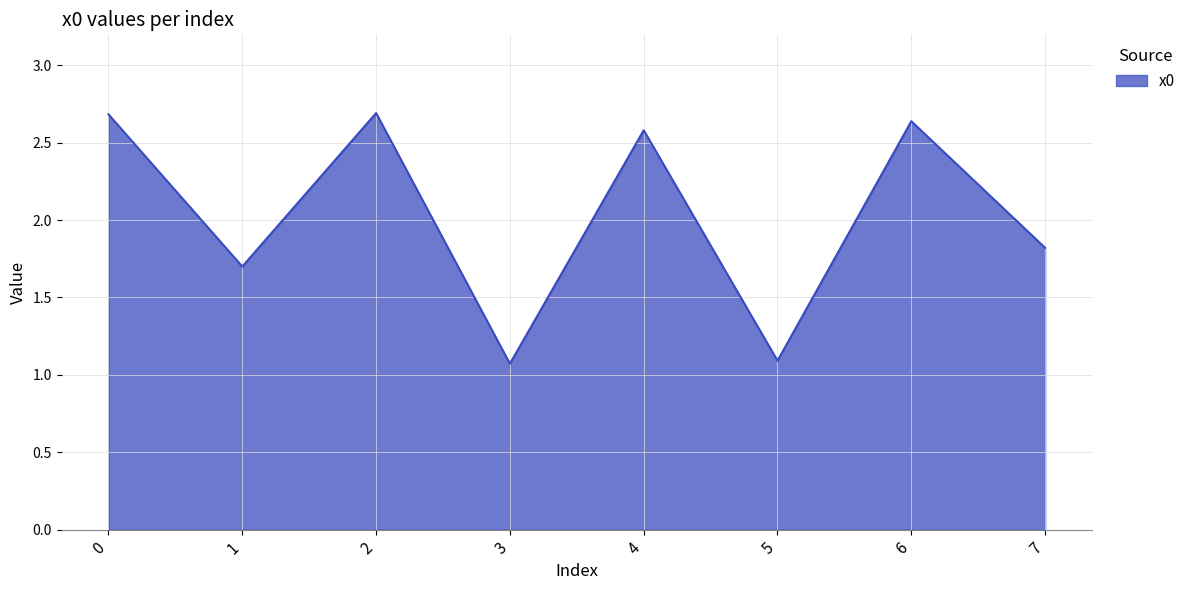

At which category does the data reach its first local peak?

2